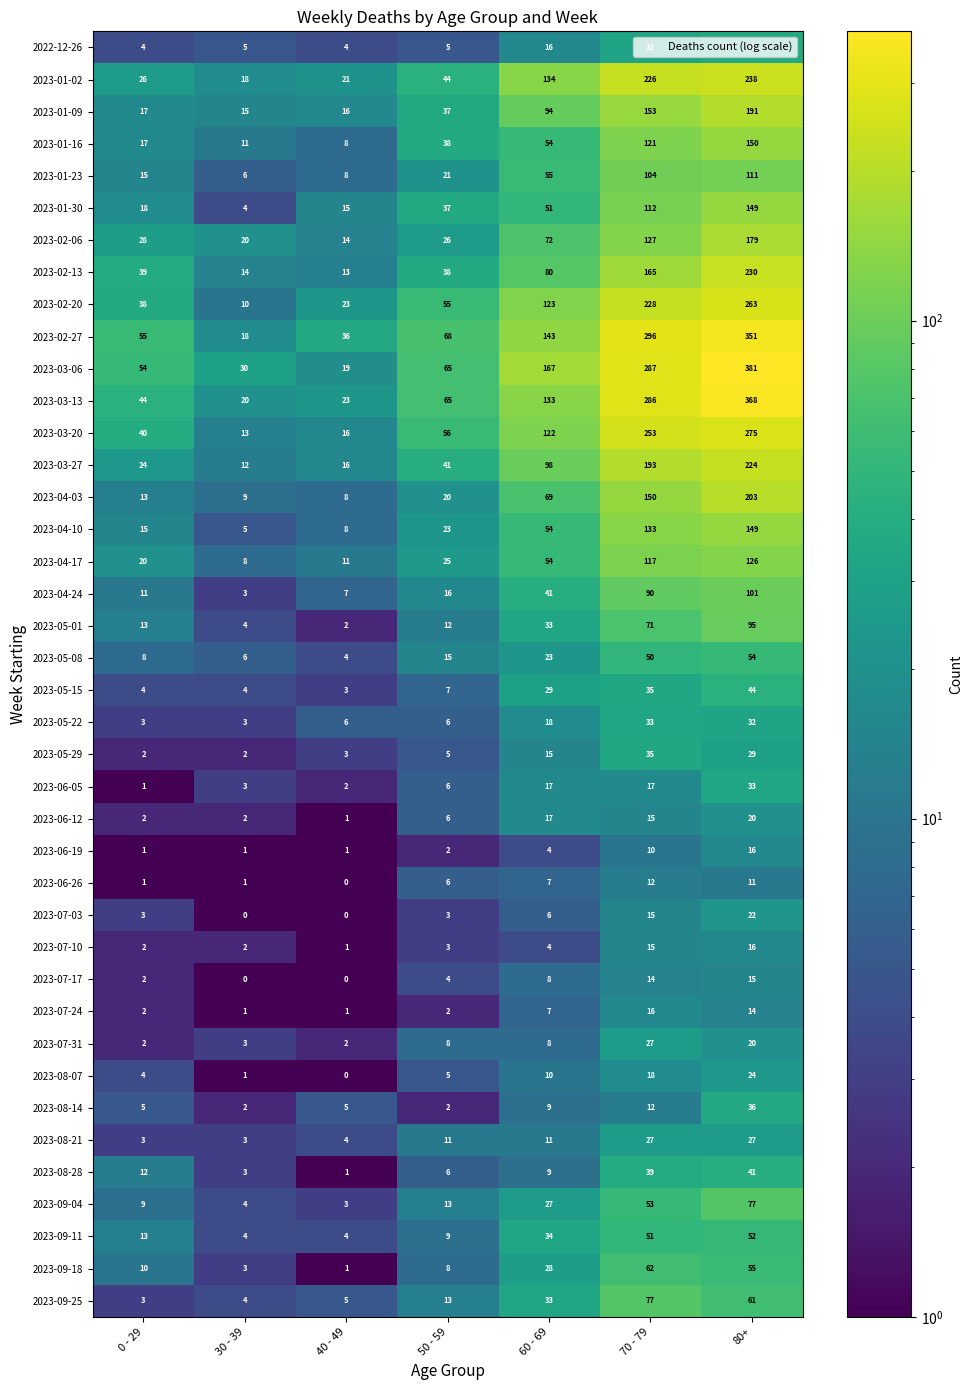

What is the difference between the maximum and minimum values in the 2023-06-19 series?

15